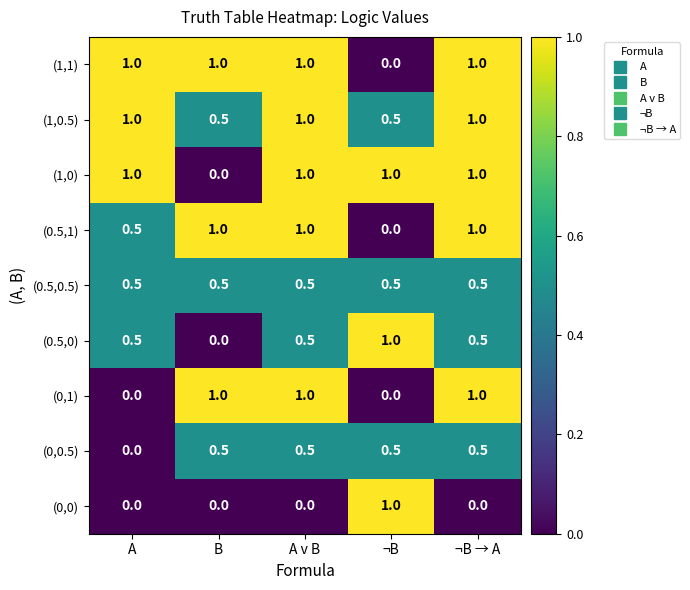

At how many categories does at least one series exceed 0?

5